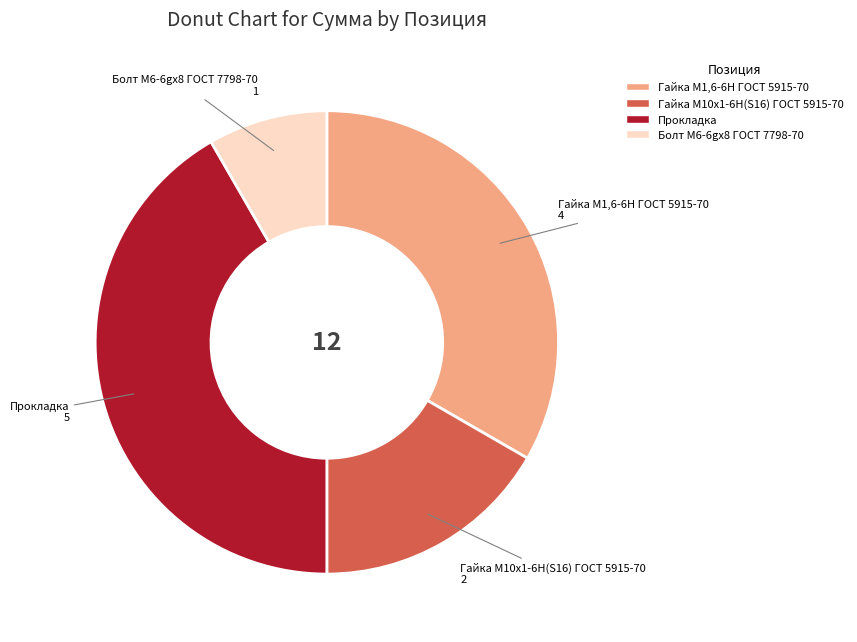

Is it true that Гайка М1,6-6H ГОСТ 5915-70 is 27% of the pie?

False